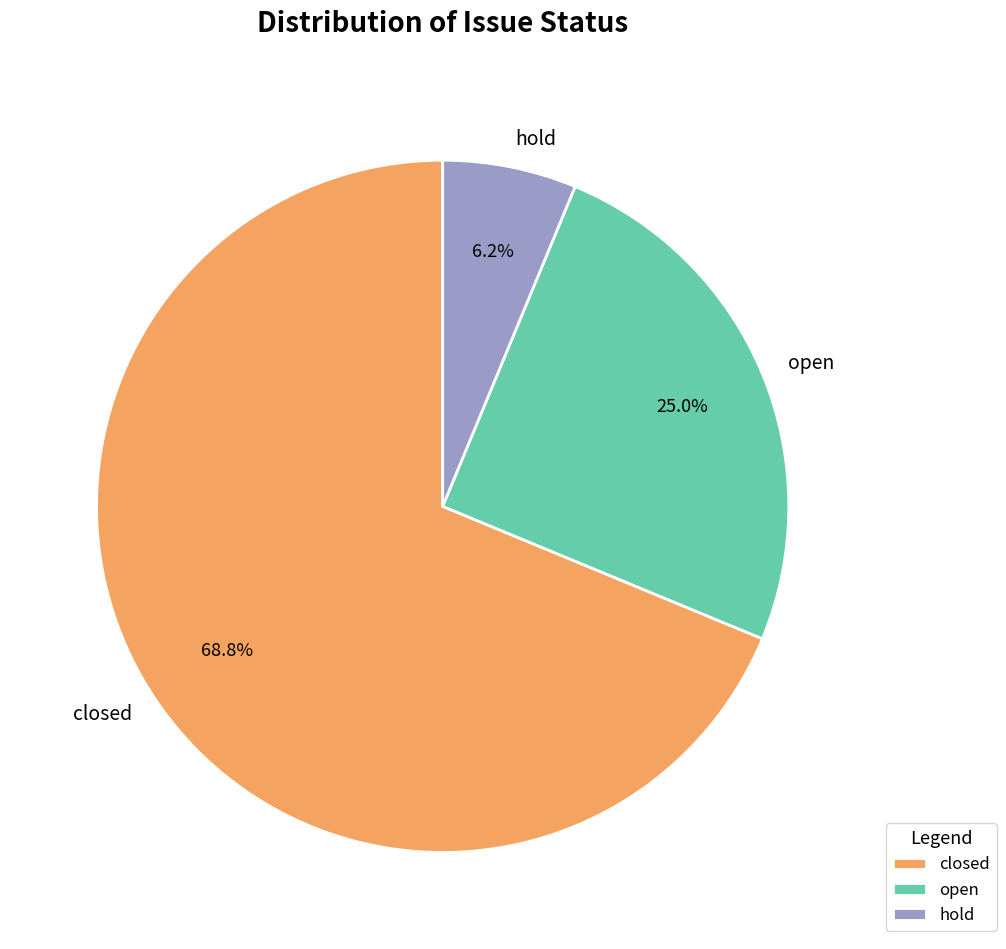

To the nearest percent, what portion does open represent?

25%